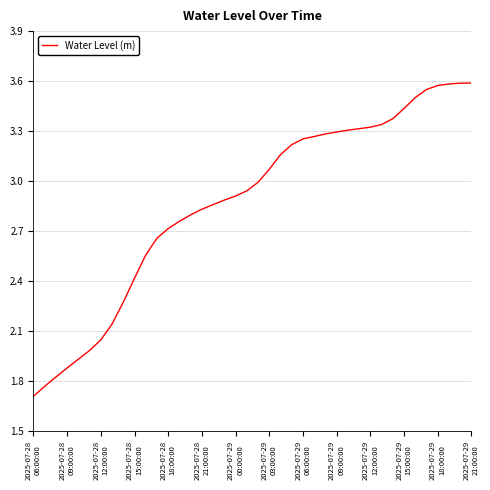

What is the smallest value displayed?

1.7